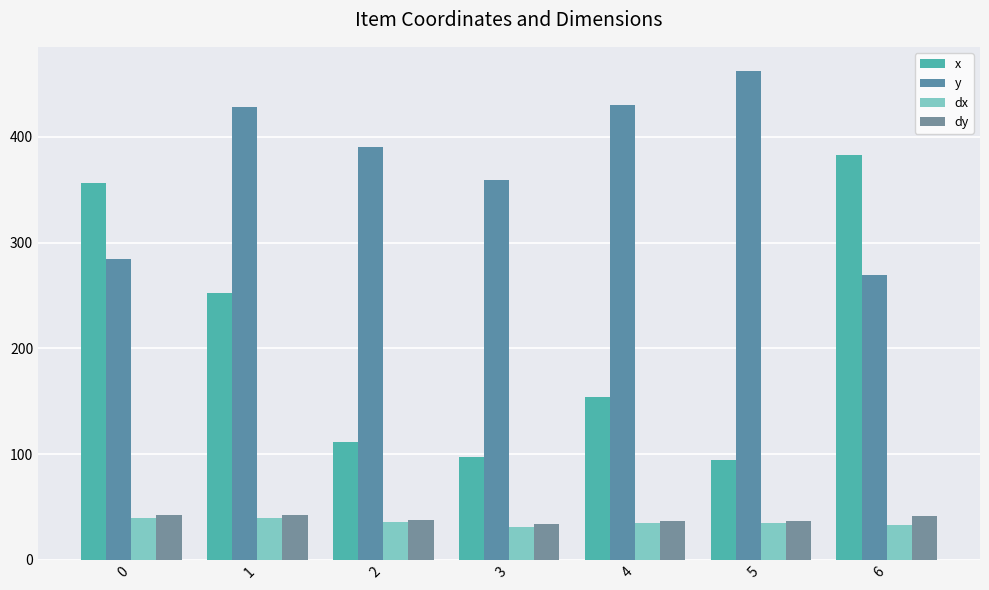

Is it true that dy equals 37.9 at 2?

True